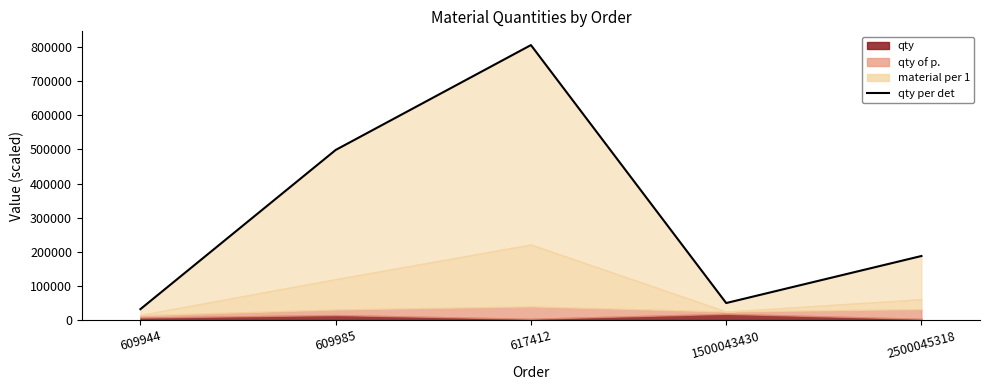

What is the average value?

314664.2